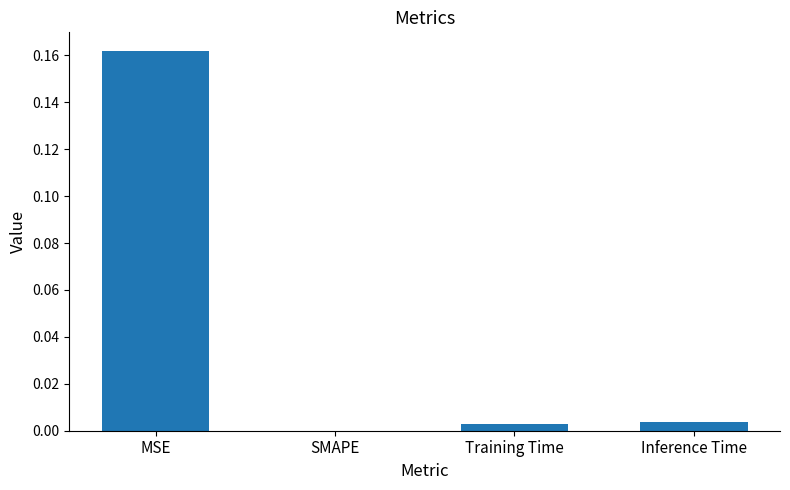

Which label corresponds to the largest value in the chart?

MSE